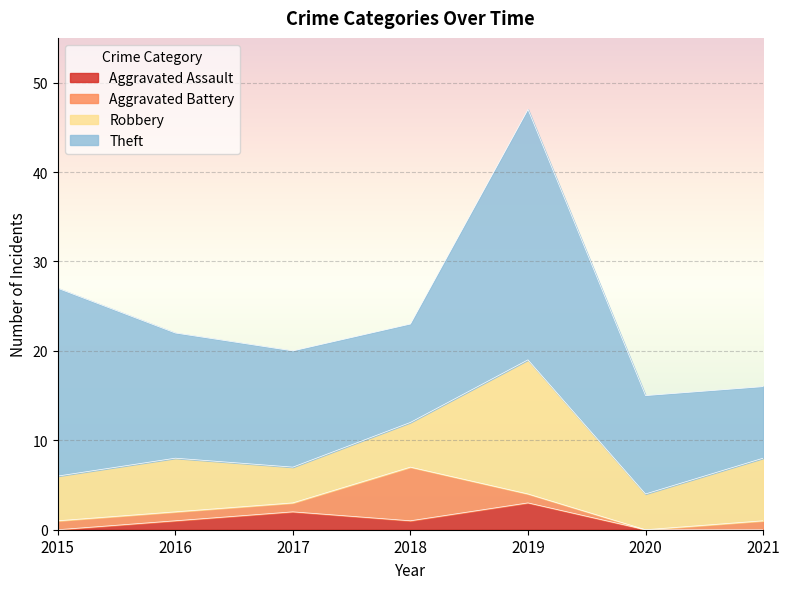

Which series has the largest range (max minus min)?

Theft